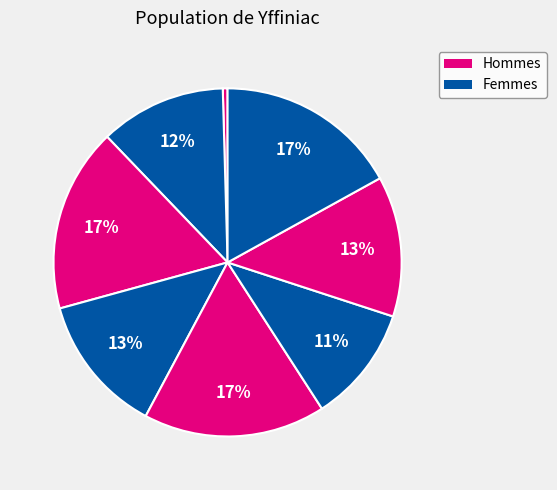

Rank the categories by value from lowest to highest.

0, 5, 1, 3, 6, 4, 7, 2